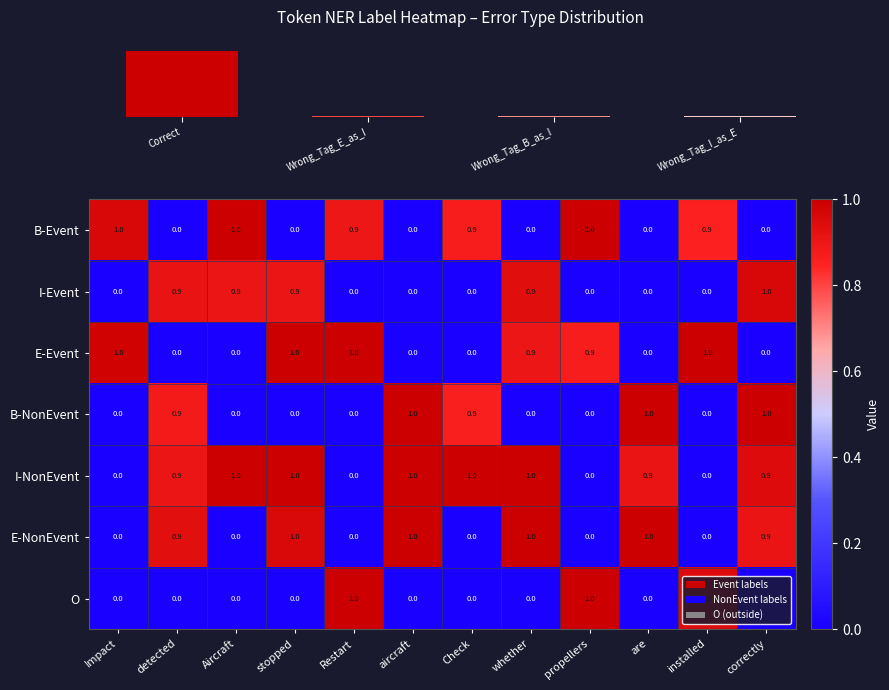

What is the sum of all E-Event values?

5.8